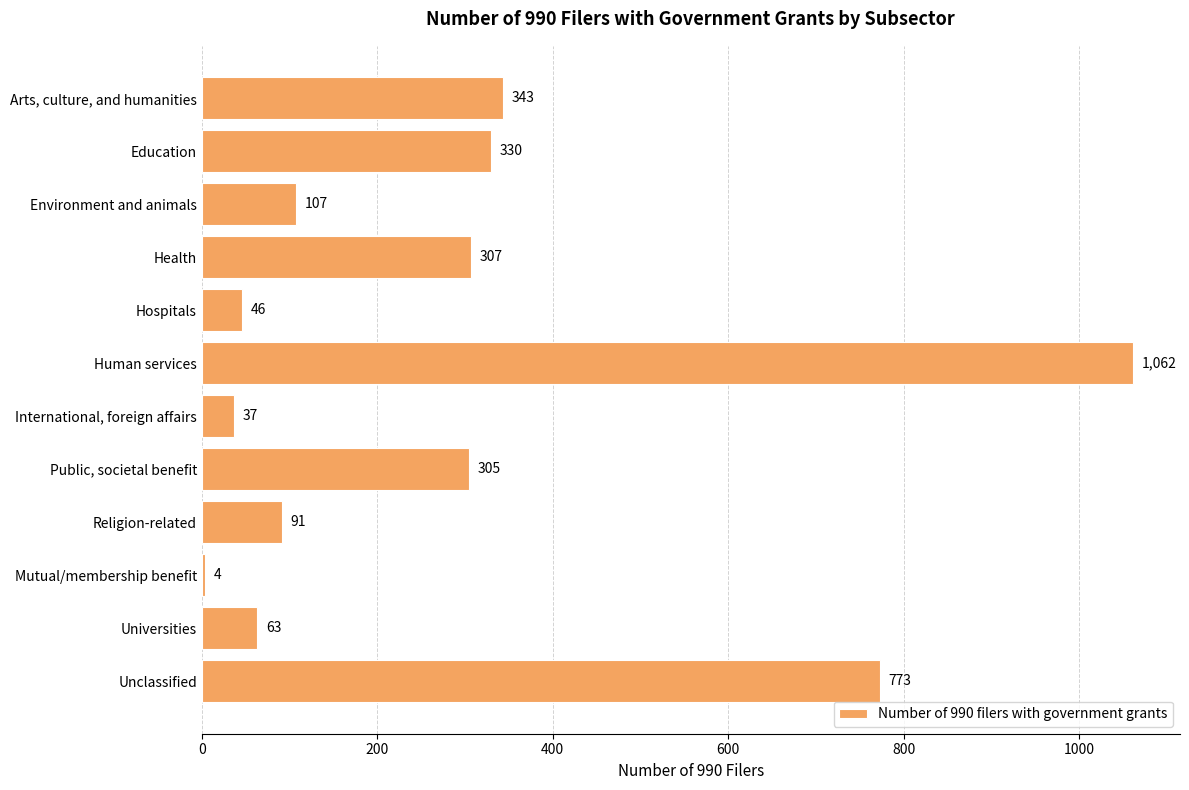

The chart shows a value of 307 at Health. True or false?

True